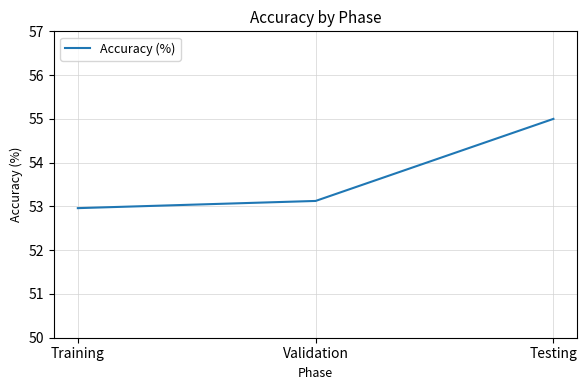

How many values are below 53?

1